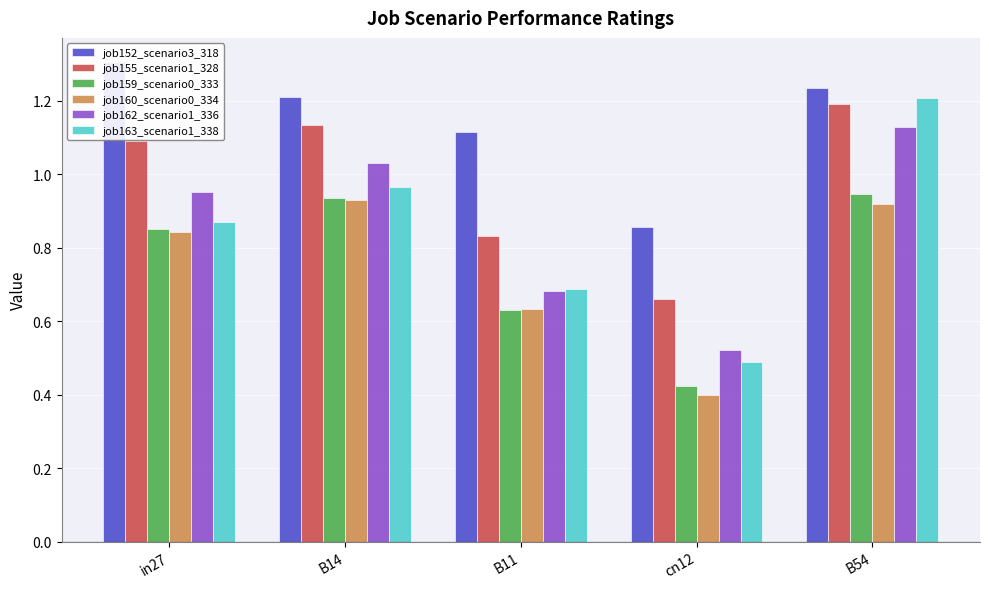

Reading left to right, extract all data points from this chart.

job152_scenario3_318: in27=1.3	B14=1.2	B11=1.1	cn12=0.9	B54=1.2
job155_scenario1_328: in27=1.1	B14=1.1	B11=0.8	cn12=0.7	B54=1.2
job159_scenario0_333: in27=0.9	B14=0.9	B11=0.6	cn12=0.4	B54=0.9
job160_scenario0_334: in27=0.8	B14=0.9	B11=0.6	cn12=0.4	B54=0.9
job162_scenario1_336: in27=1.0	B14=1.0	B11=0.7	cn12=0.5	B54=1.1
job163_scenario1_338: in27=0.9	B14=1.0	B11=0.7	cn12=0.5	B54=1.2